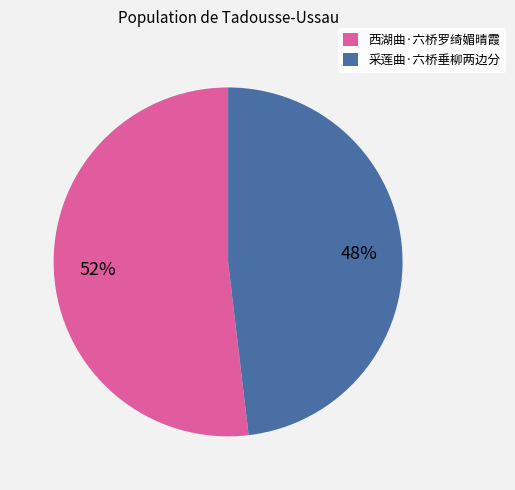

Which slice is the smallest?

采莲曲·六桥垂柳两边分